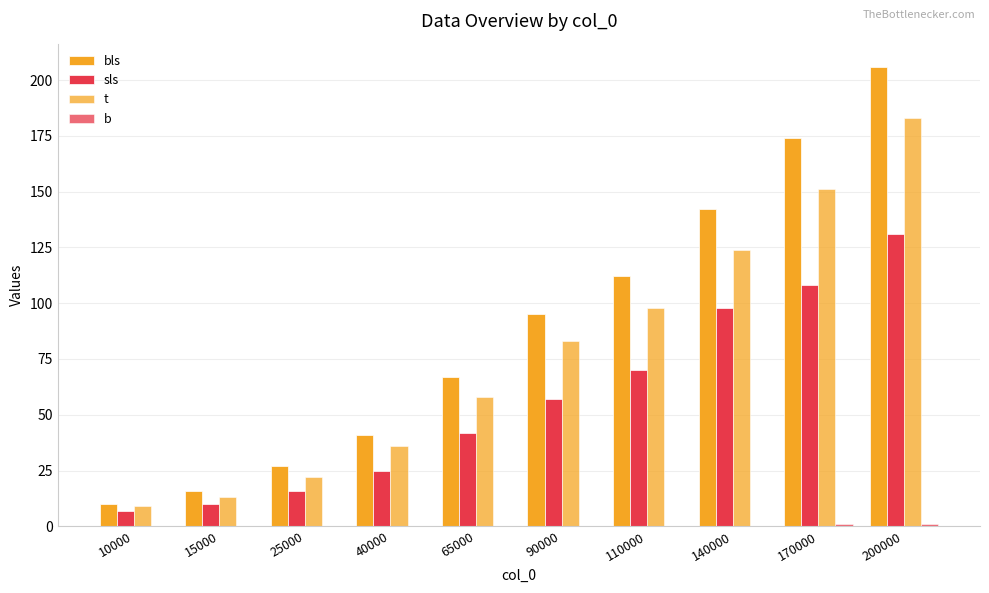

How many distinct data groups are displayed?

4